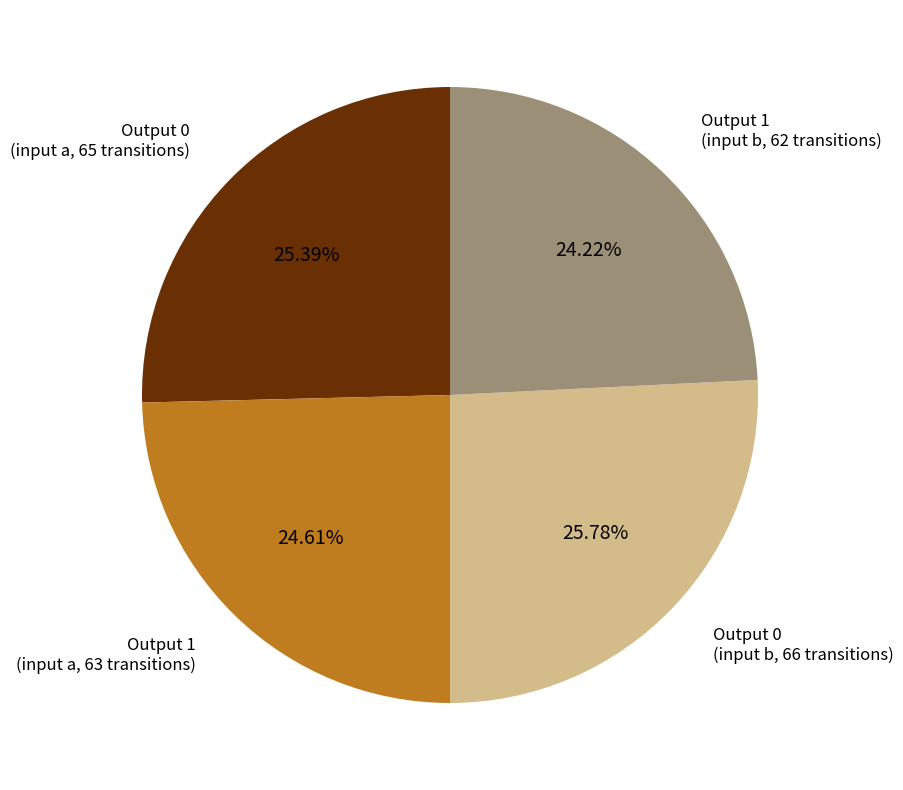

Approximately how many times larger is the value at Output 0 (input a, 65 transitions) compared to Output 1 (input a, 63 transitions)?

1.0